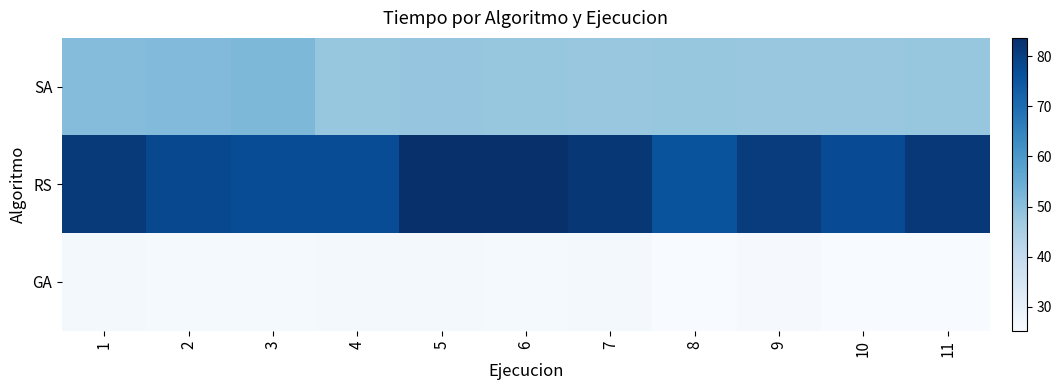

At which category does the chart reach its peak across all series?

5